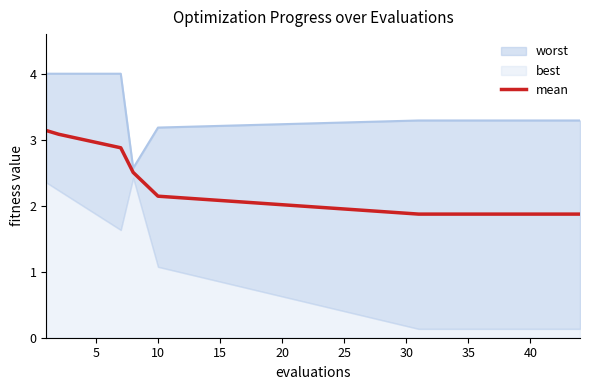

True or false: the data has more than 1 interior local peaks.

False